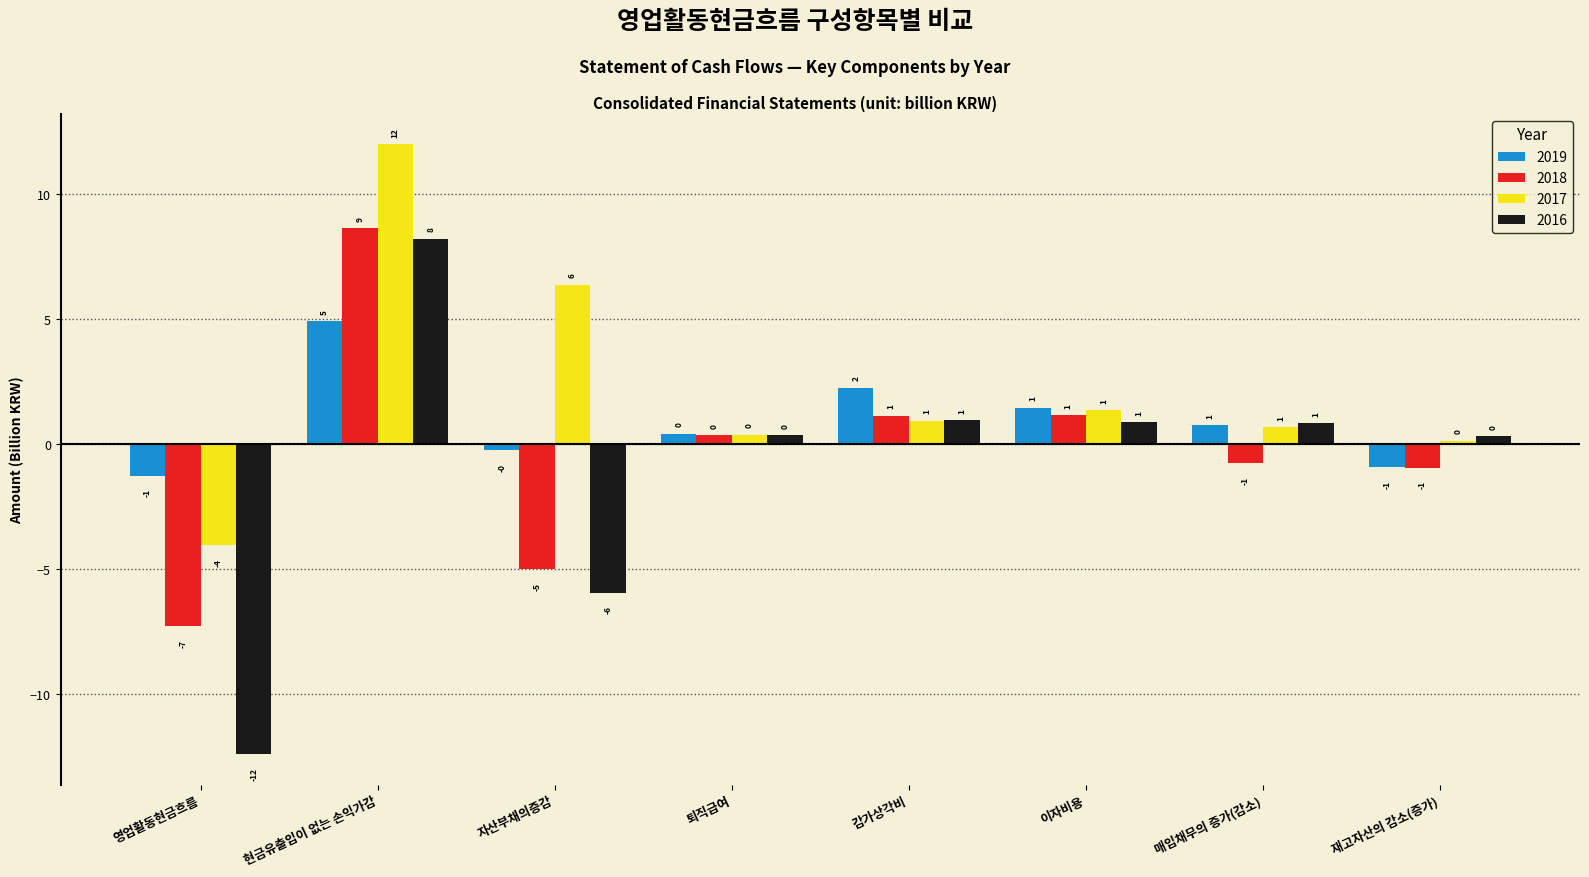

Which label corresponds to the largest value in the chart?

현금유출입이 없는 손익가감